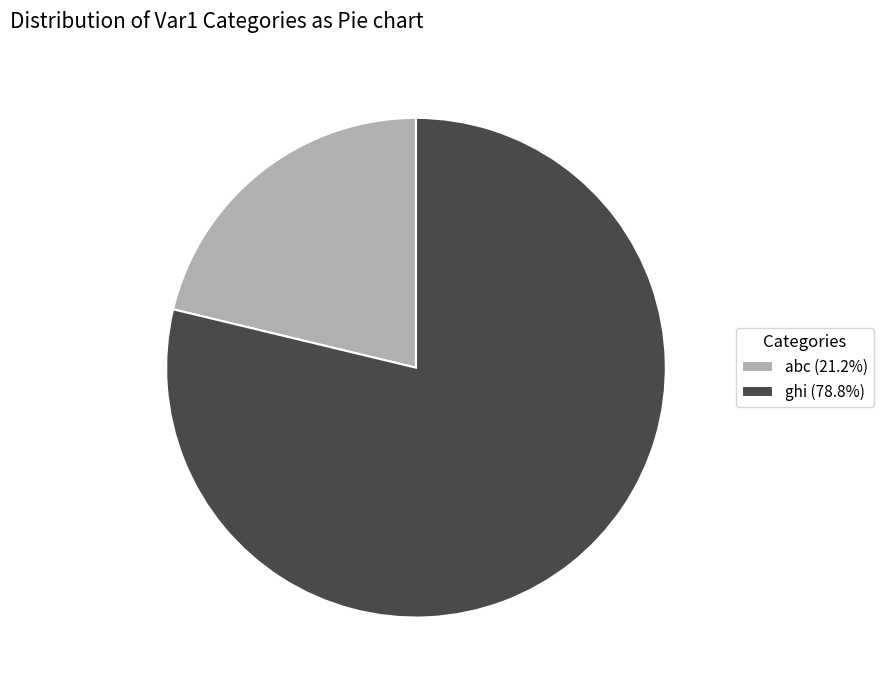

Is the sum of ghi (78.8%) and abc (21.2%) greater than half?

Yes